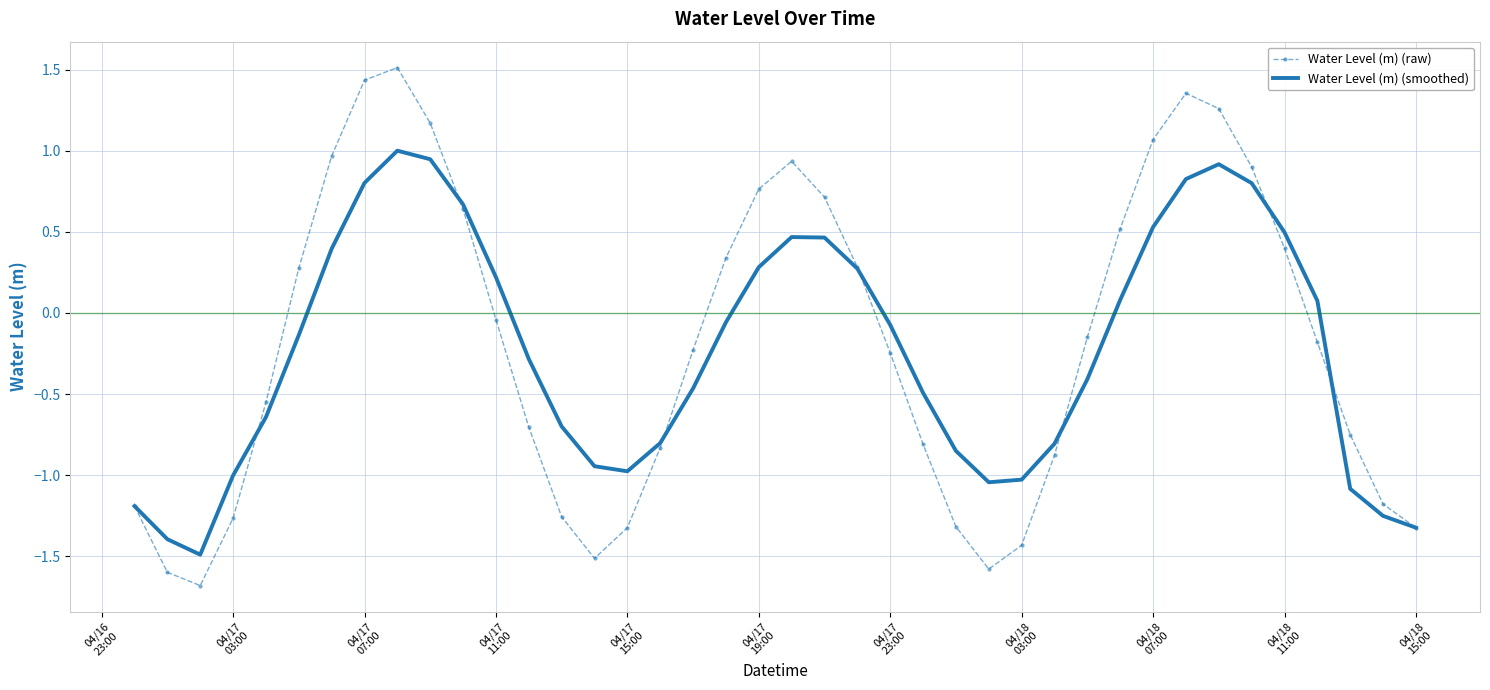

List the series in order of their overall mean, lowest first.

Water Level (m) (smoothed), Water Level (m) (raw)